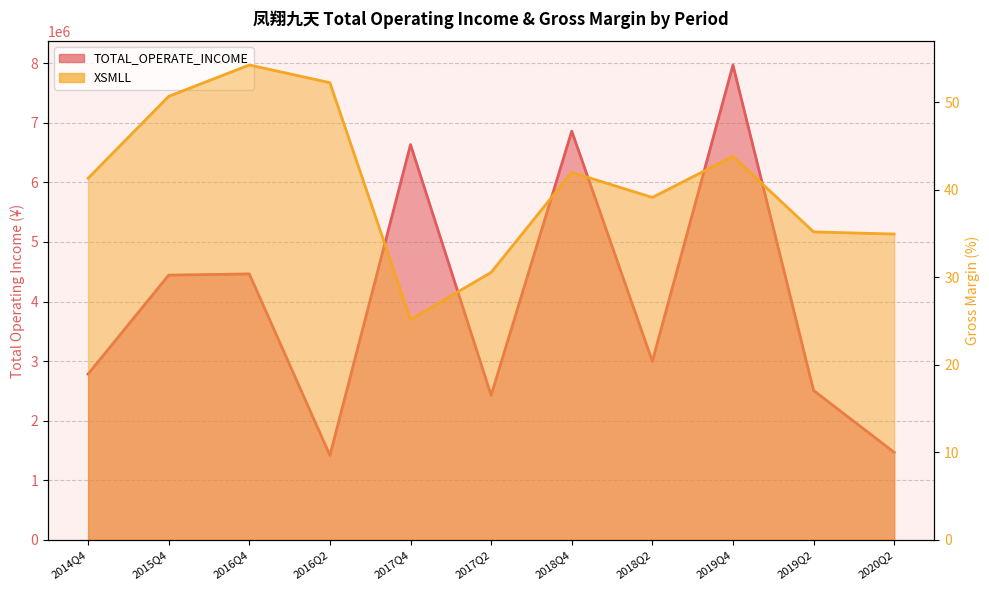

Reading left to right, what are all the values shown in this chart?

TOTAL_OPERATE_INCOME: 2014Q4=2781701.0	2015Q4=4443578.7	2016Q4=4463543.7	2016Q2=1415631.1	2017Q4=6635568.0	2017Q2=2424765.4	2018Q4=6862003.7	2018Q2=2995345.9	2019Q4=7973247.7	2019Q2=2506603.8	2020Q2=1466316.9
XSMLL: 2014Q4=41.3	2015Q4=50.7	2016Q4=54.3	2016Q2=52.2	2017Q4=25.2	2017Q2=30.6	2018Q4=42.0	2018Q2=39.1	2019Q4=43.8	2019Q2=35.2	2020Q2=34.9